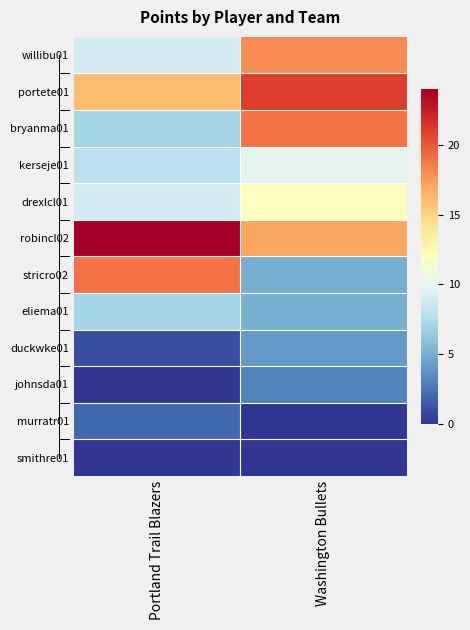

Rank the series by their maximum value, from lowest to highest.

smithre01, murratr01, johnsda01, duckwke01, eliema01, kerseje01, drexlcl01, willibu01, bryanma01, stricro02, portete01, robincl02